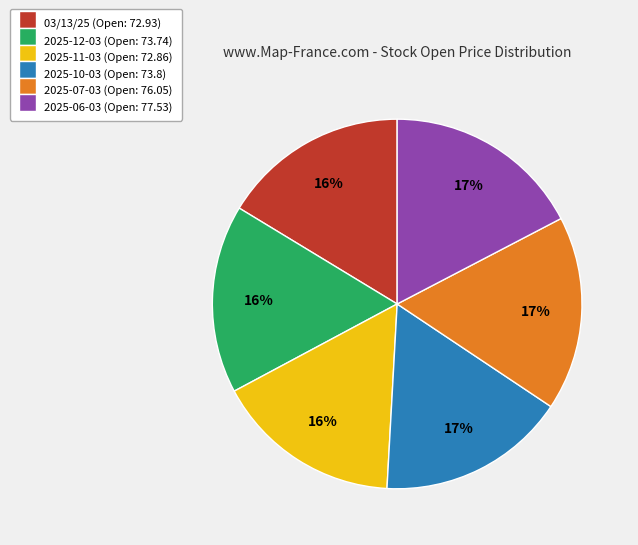

The 2025-11-03 slice represents 3% of the pie. True or false?

False